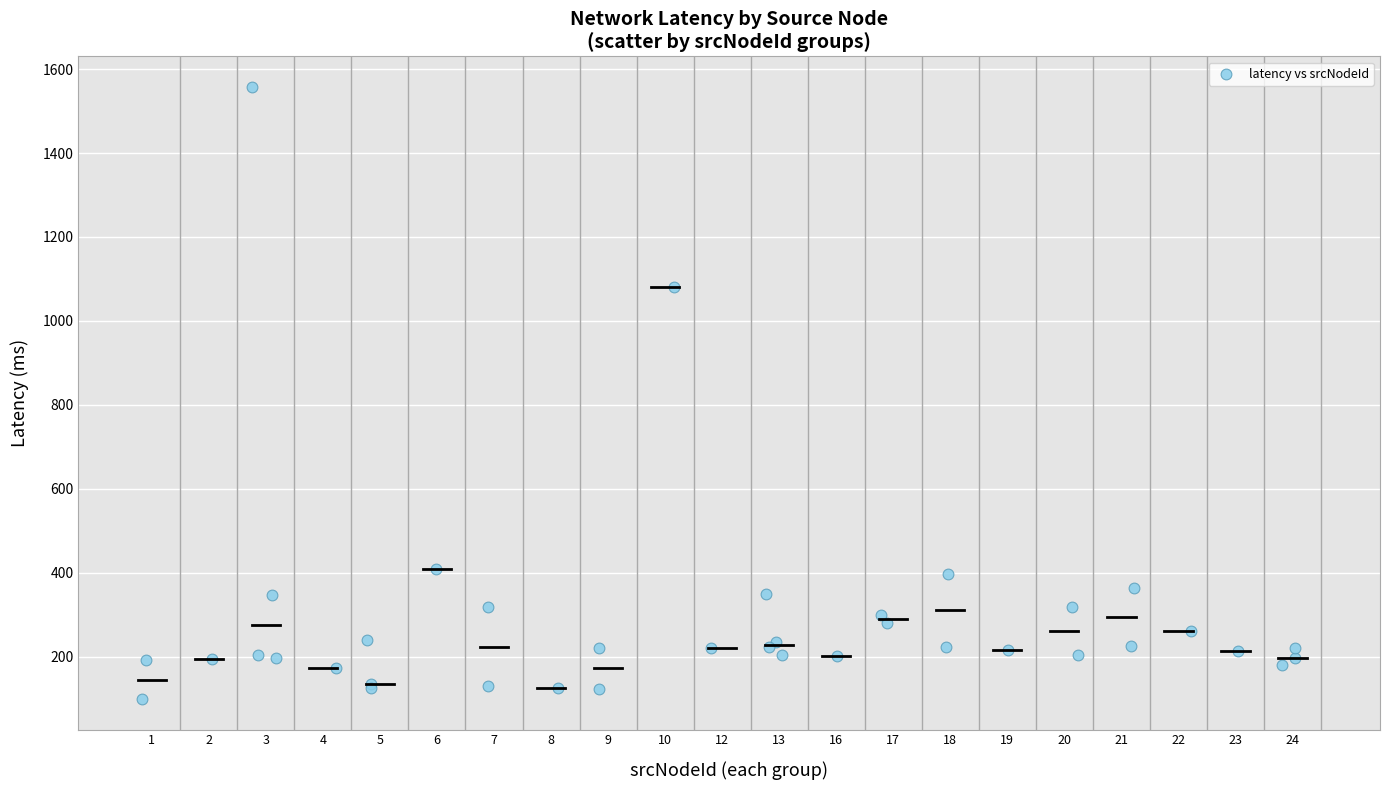

What Y value in the scatter plot is closest to 828?

1079.8